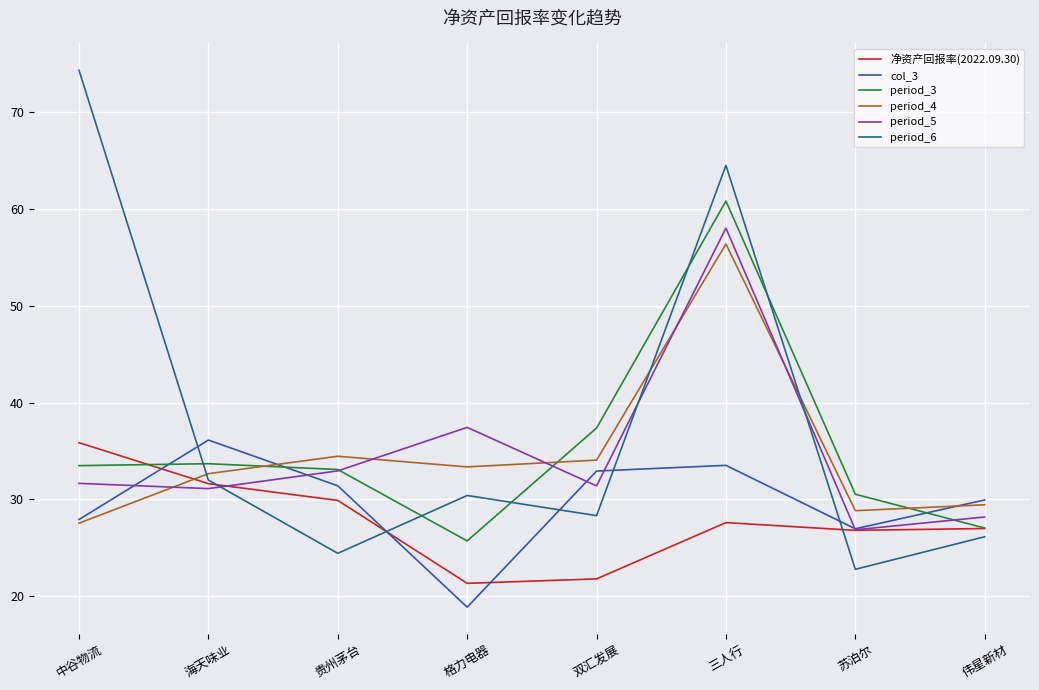

At how many categories does at least one series exceed 61?

2